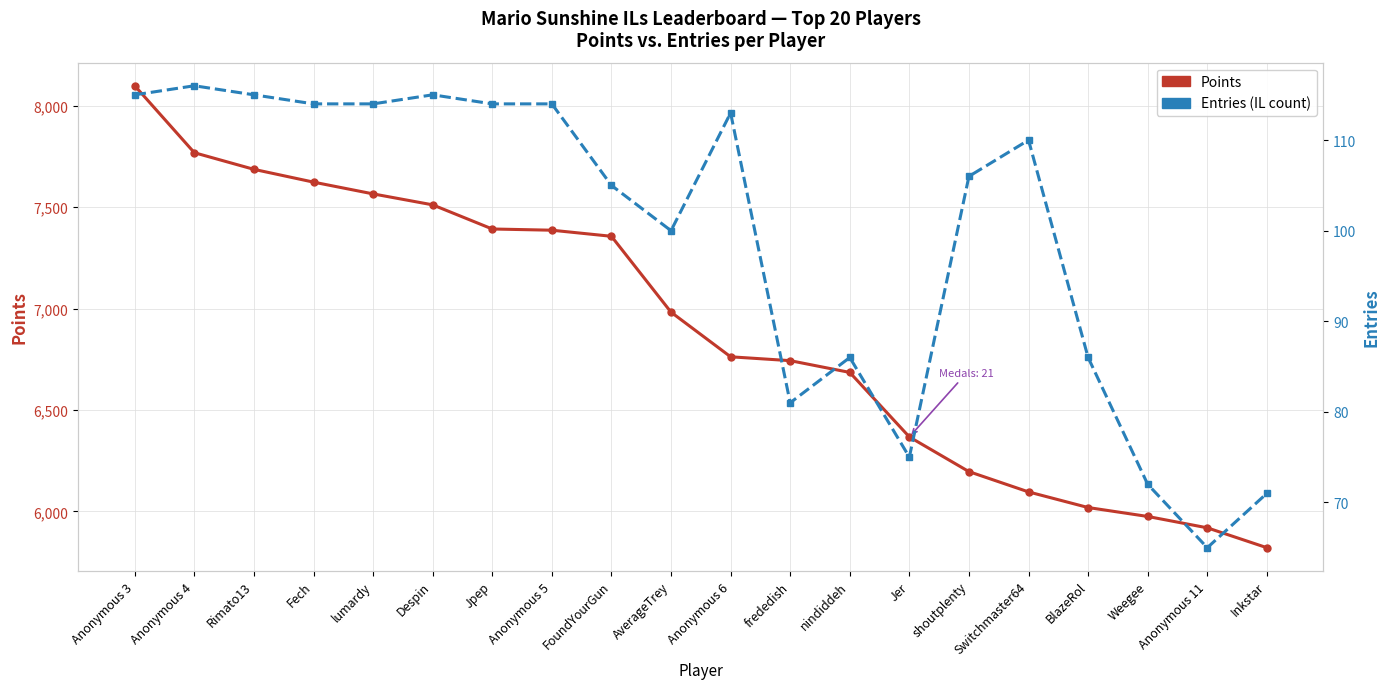

At which label does Entries (IL count) reach its peak?

Anonymous 4